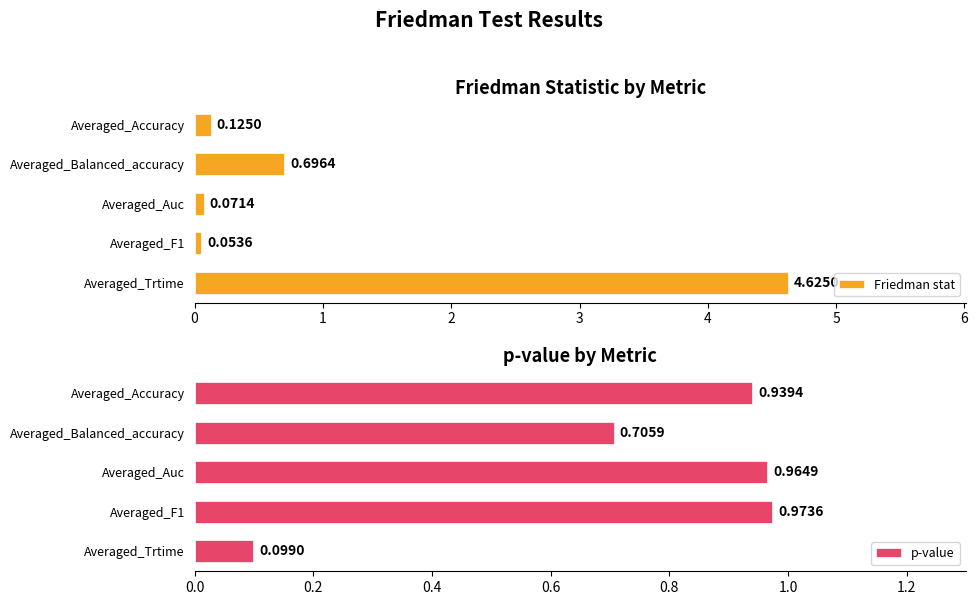

Count the number of data series in this chart.

2